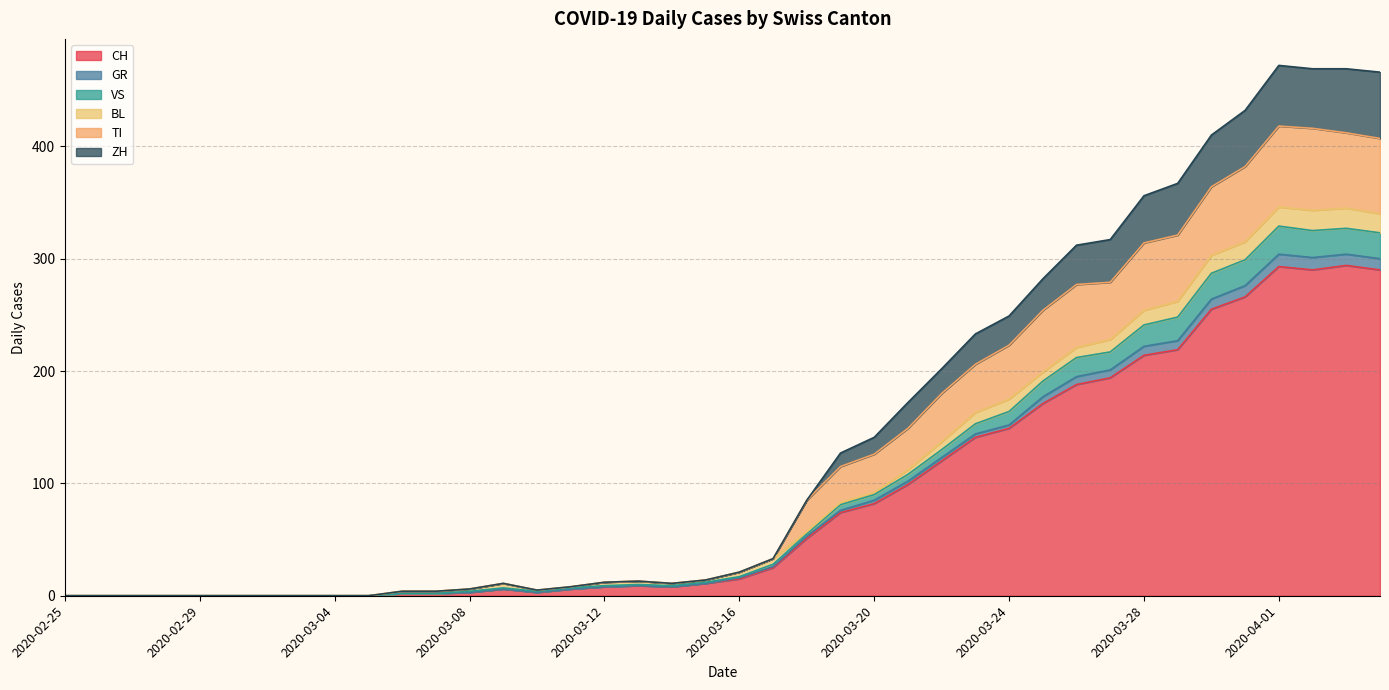

How many positive values does the GR series have?

30